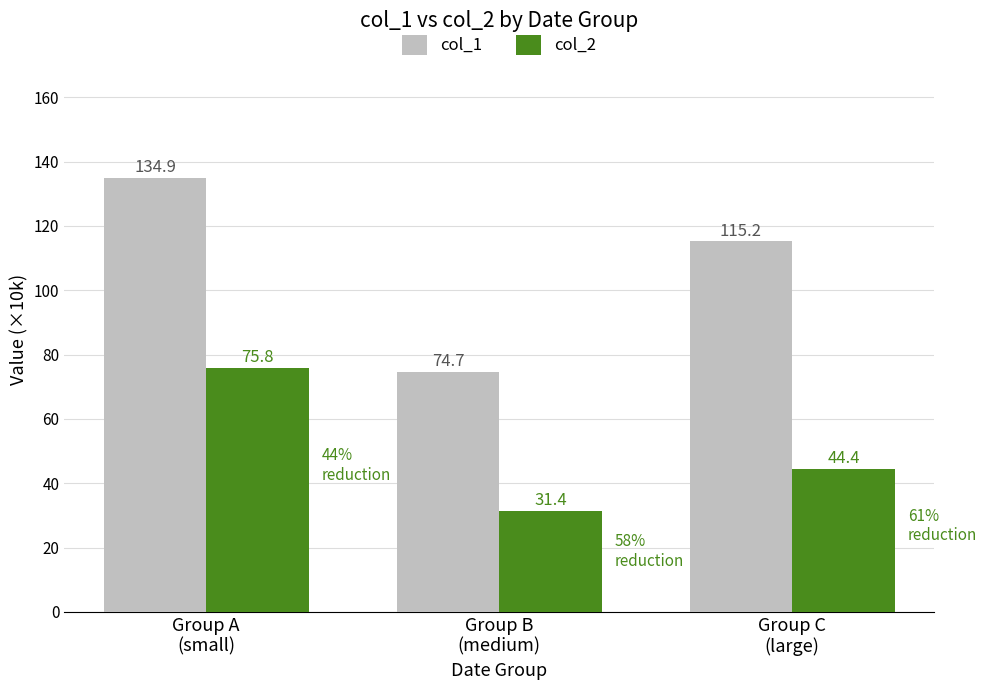

Reading left to right, transcribe all the data shown in this chart.

col_1: 134.9	74.7	115.2
col_2: 75.8	31.4	44.4